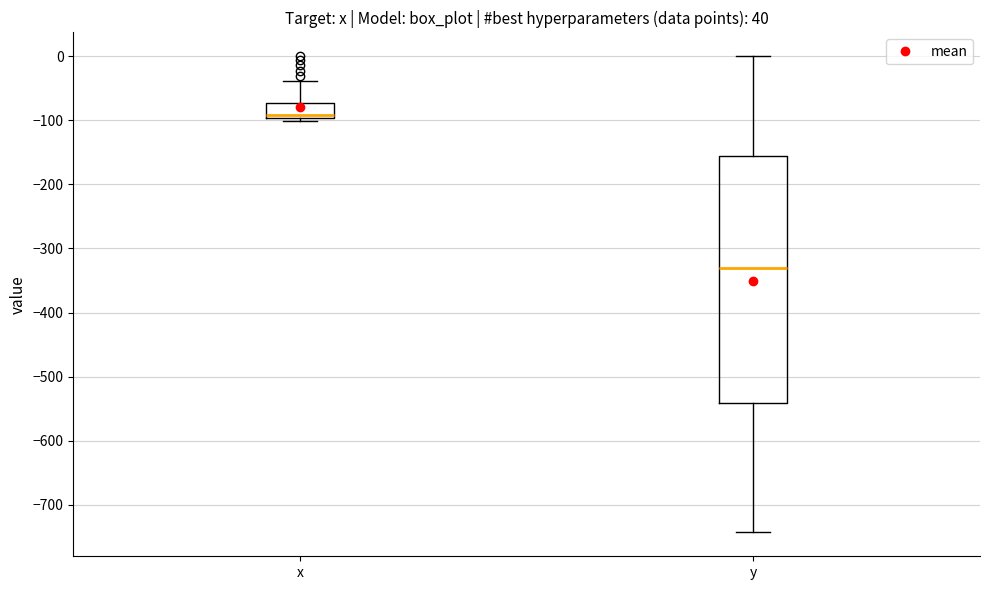

Which box's median line is the highest?

x